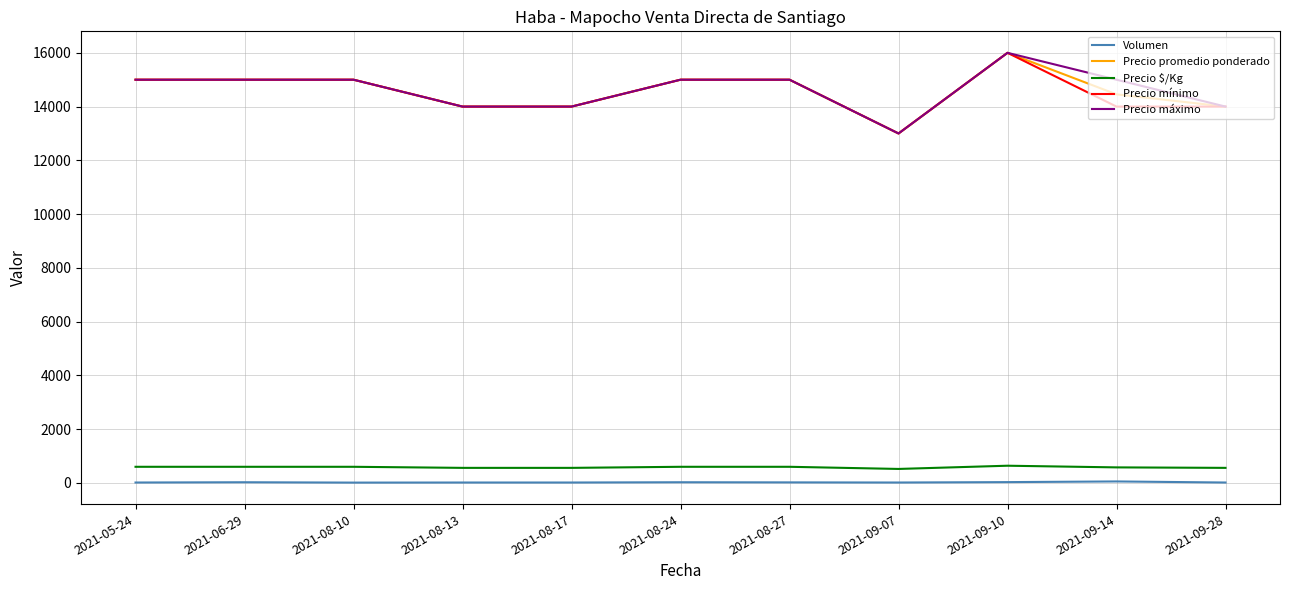

The value of Precio mínimo at 2021-09-28 is 14000. True or false?

True